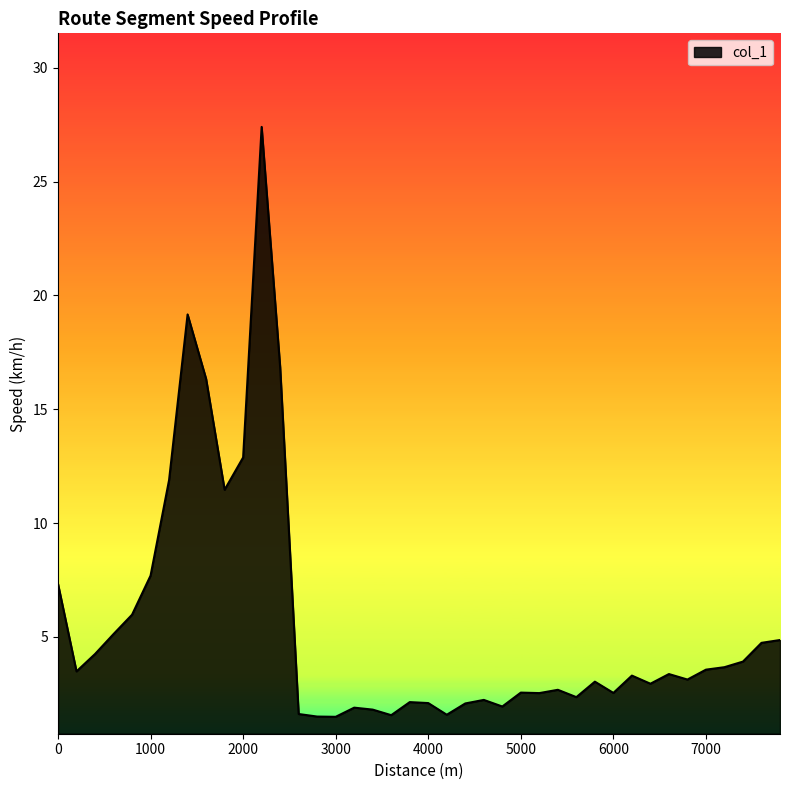

What is the minimum value shown in the chart?

1.5